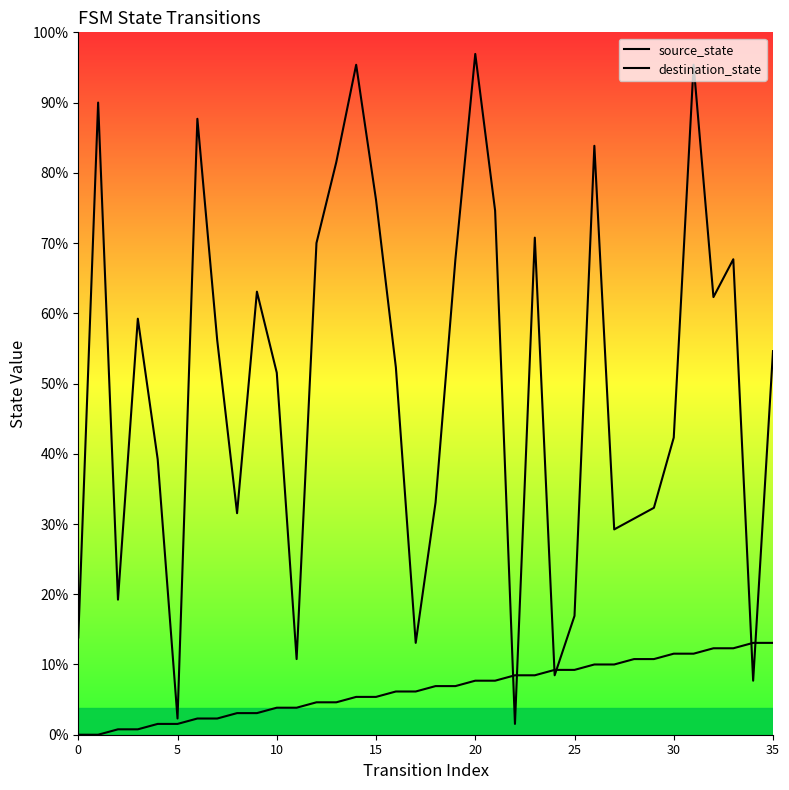

Does the chart display data point markers on the line(s)?

No